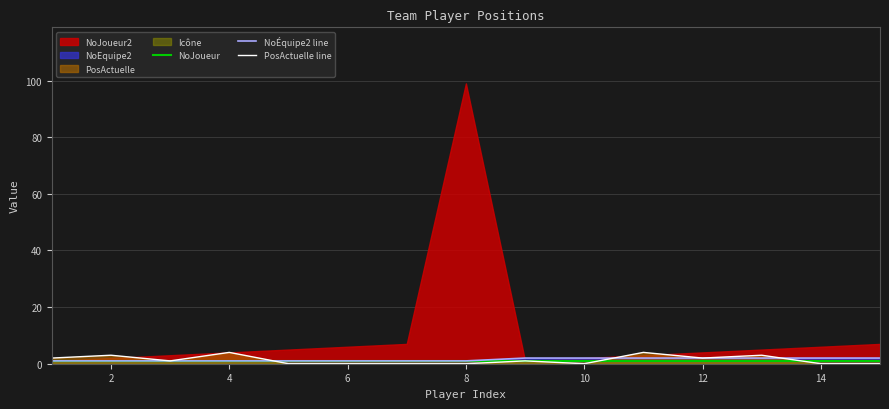

True or false: PosActuelle line has a value of 0 at 6.

True